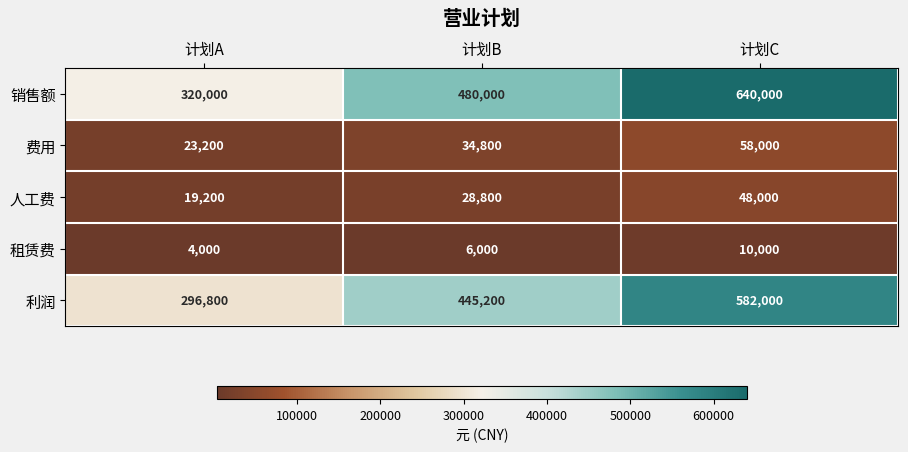

What is the difference between the second highest and minimum values in the 人工费 series?

9600